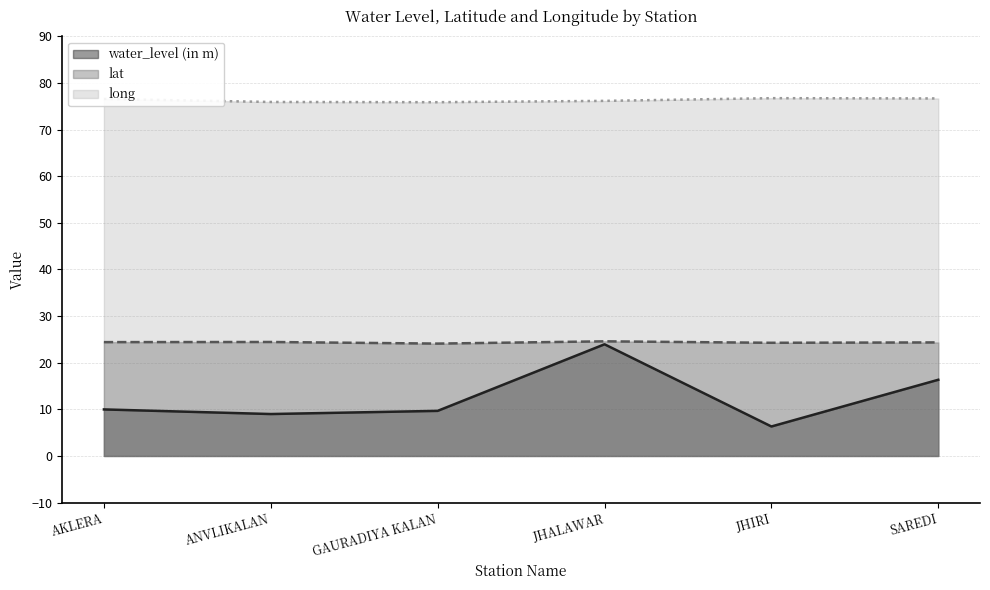

What value does the long series have at AKLERA?

76.6